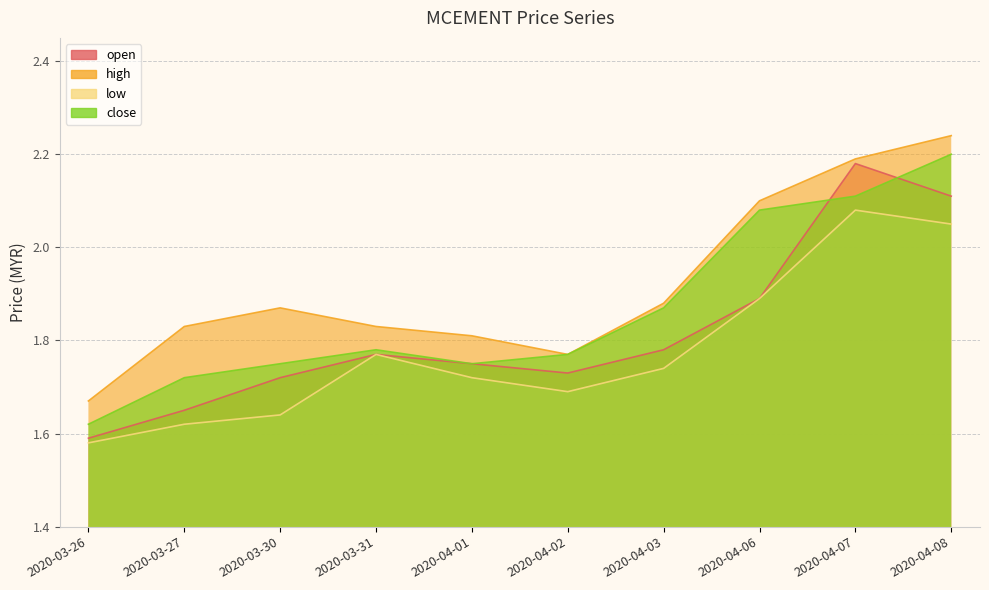

Between 2020-03-31 and 2020-04-08, which is larger?

2020-04-08